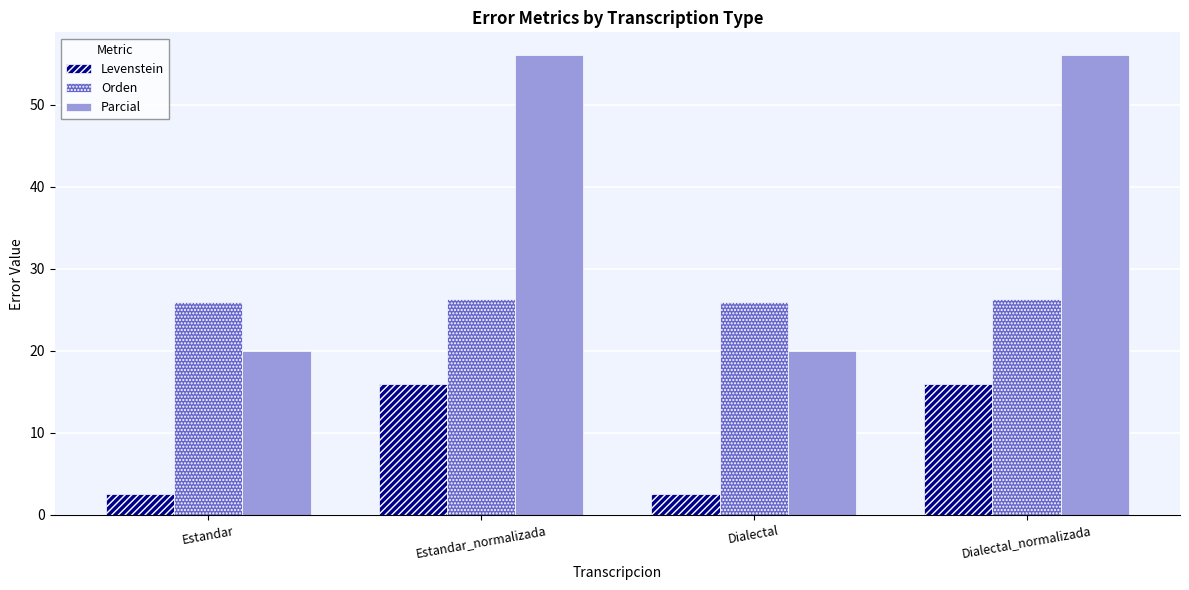

How many data points in Parcial are above 56?

2